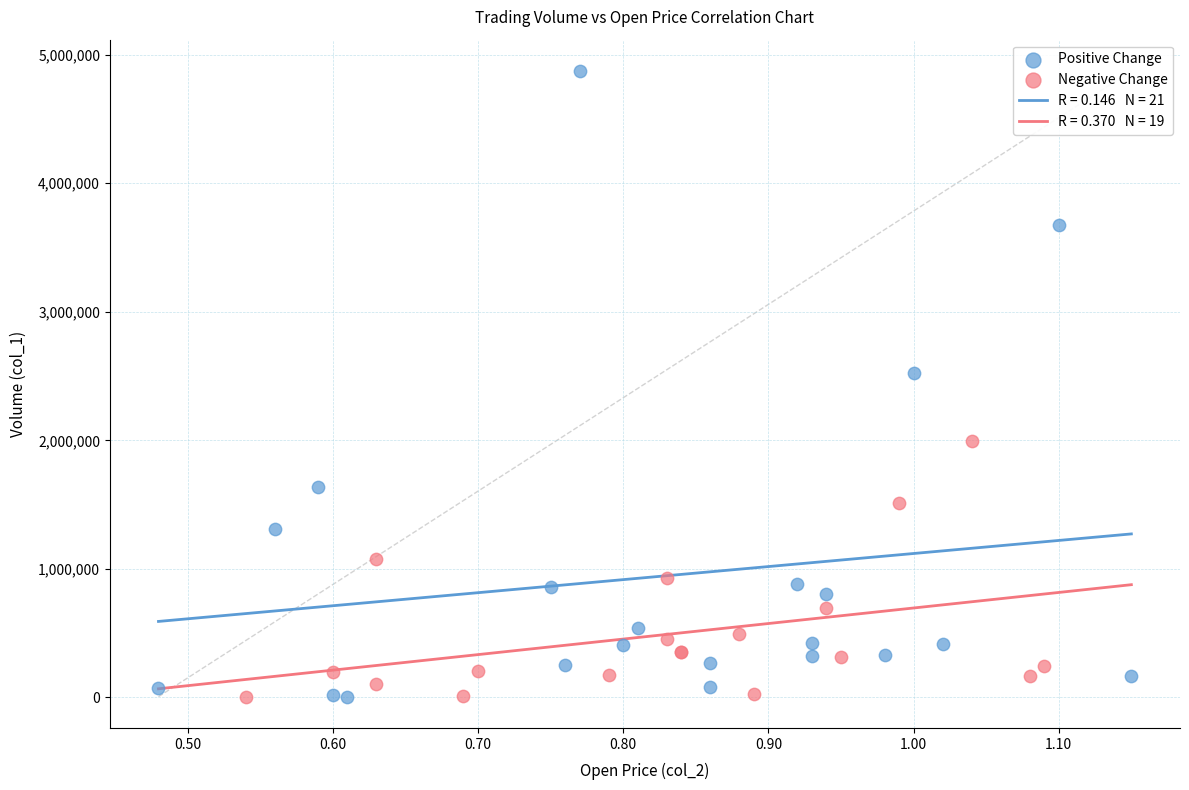

Which series reaches the maximum Y coordinate?

Positive Change